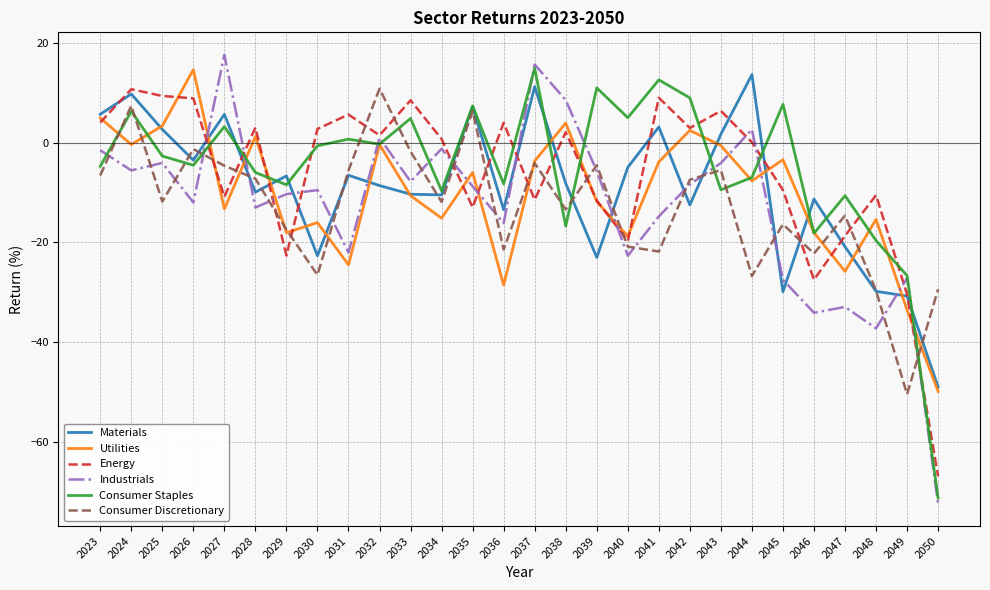

How many lines are shown in the chart?

6